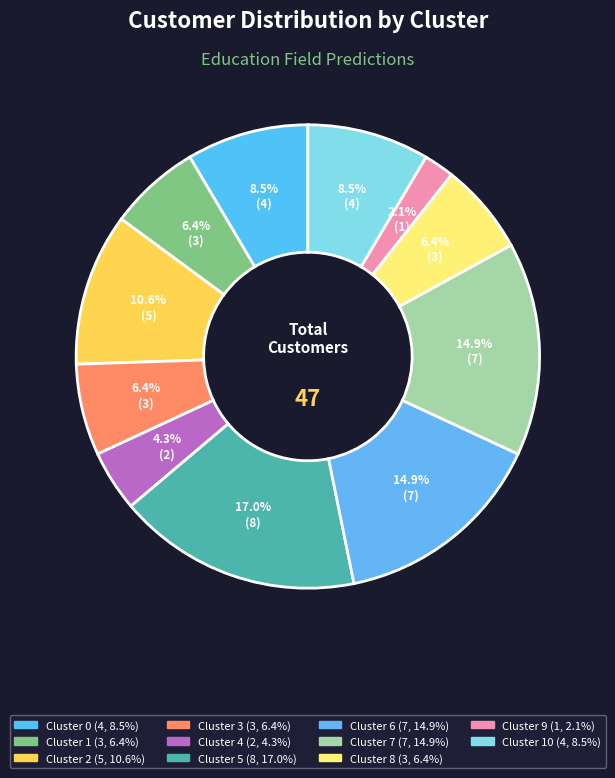

How many segments does this pie chart have?

11